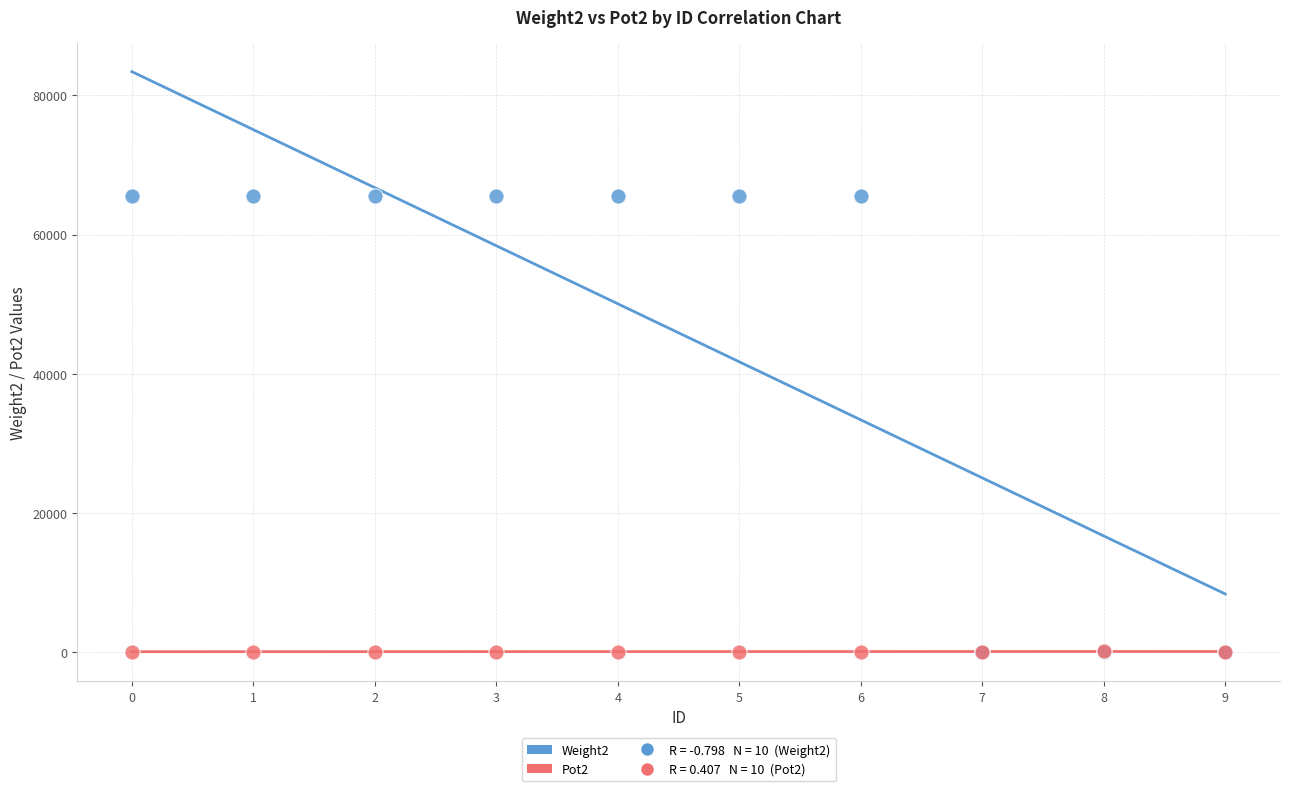

Which series contains the highest Y value?

Weight2